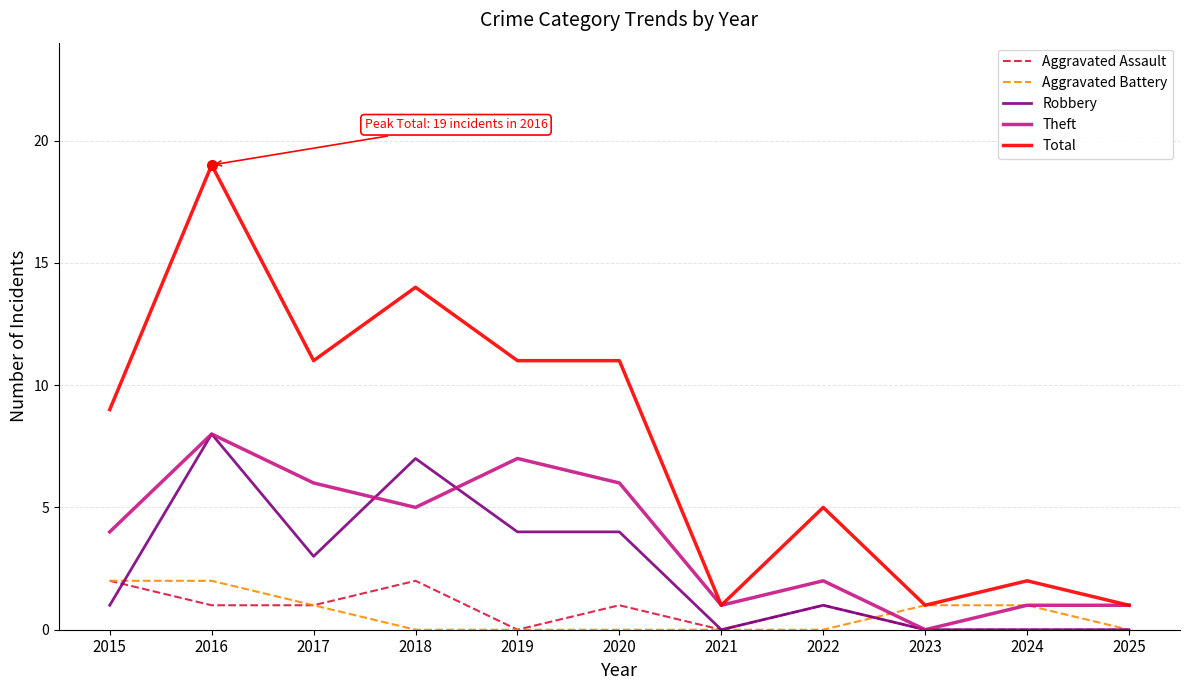

The Robbery series shows 2 at 2019. True or false?

False